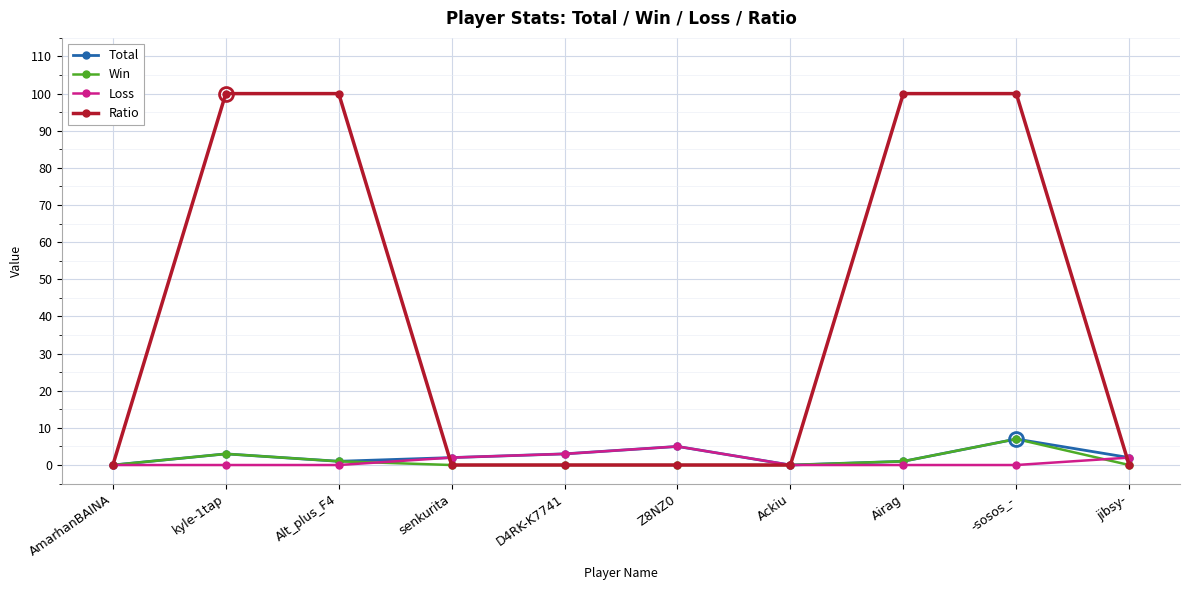

Reading left to right, transcribe all the data shown in this chart.

Total: AmarhanBAINA=0	kyle-1tap=3	Alt_plus_F4=1	senkurita=2	D4RK-K7741=3	Z8NZ0=5	Ackiu=0	Airag=1	-sosos_-=7	jibsy-=2
Win: AmarhanBAINA=0	kyle-1tap=3	Alt_plus_F4=1	senkurita=0	D4RK-K7741=0	Z8NZ0=0	Ackiu=0	Airag=1	-sosos_-=7	jibsy-=0
Loss: AmarhanBAINA=0	kyle-1tap=0	Alt_plus_F4=0	senkurita=2	D4RK-K7741=3	Z8NZ0=5	Ackiu=0	Airag=0	-sosos_-=0	jibsy-=2
Ratio: AmarhanBAINA=0	kyle-1tap=100	Alt_plus_F4=100	senkurita=0	D4RK-K7741=0	Z8NZ0=0	Ackiu=0	Airag=100	-sosos_-=100	jibsy-=0